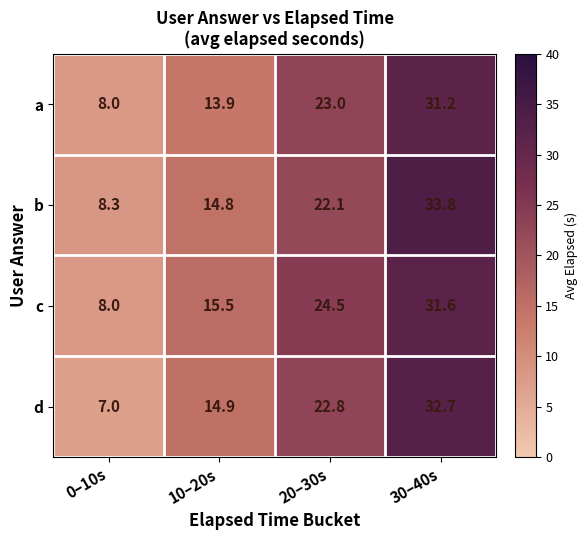

True or false: d has a value of 22.8 at 10–20s.

False